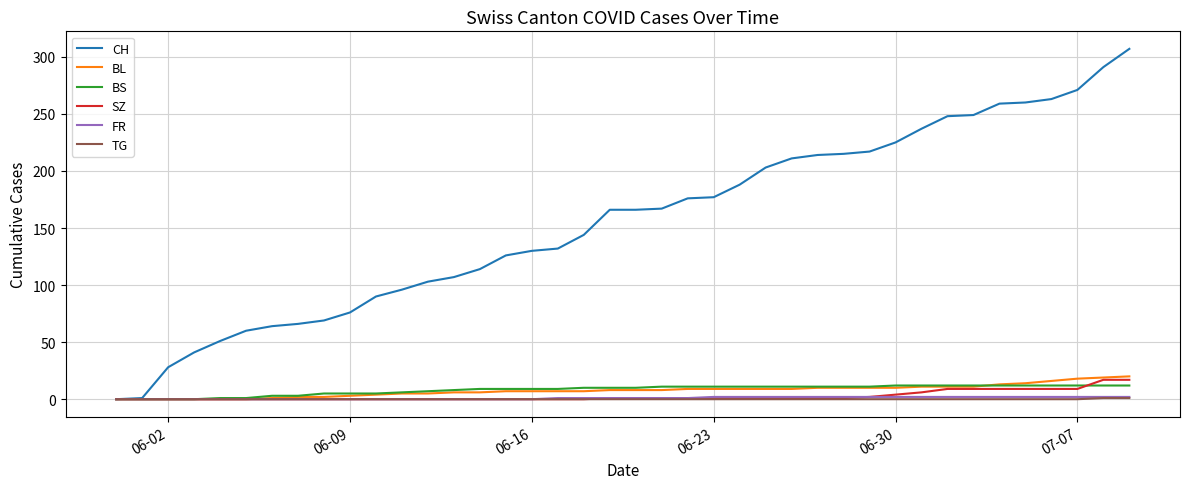

Which series has the widest spread of values?

CH